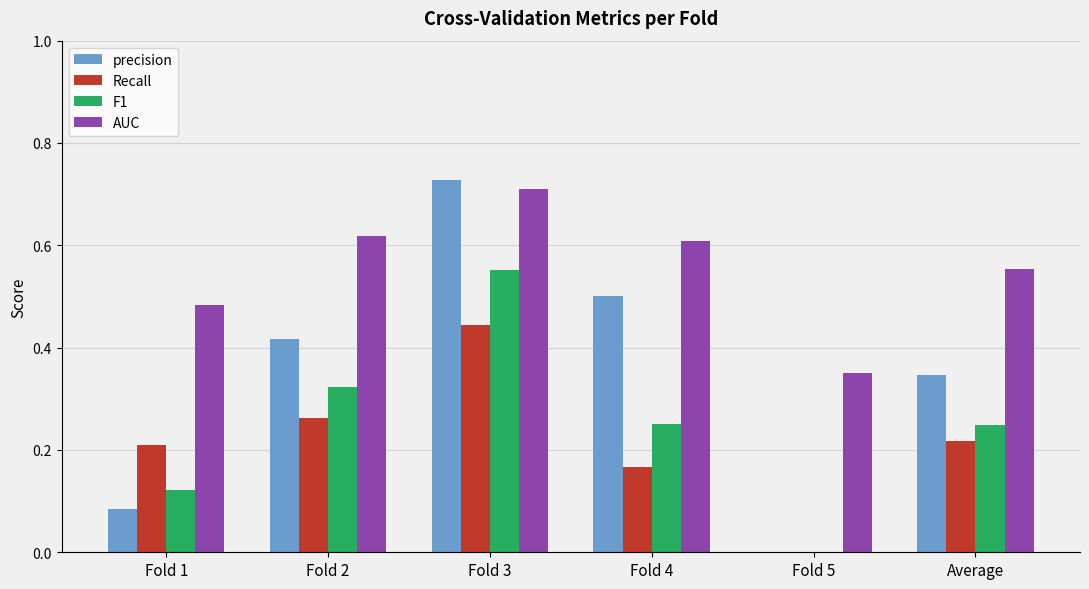

Which series changed the most between Fold 2 and Fold 3?

precision